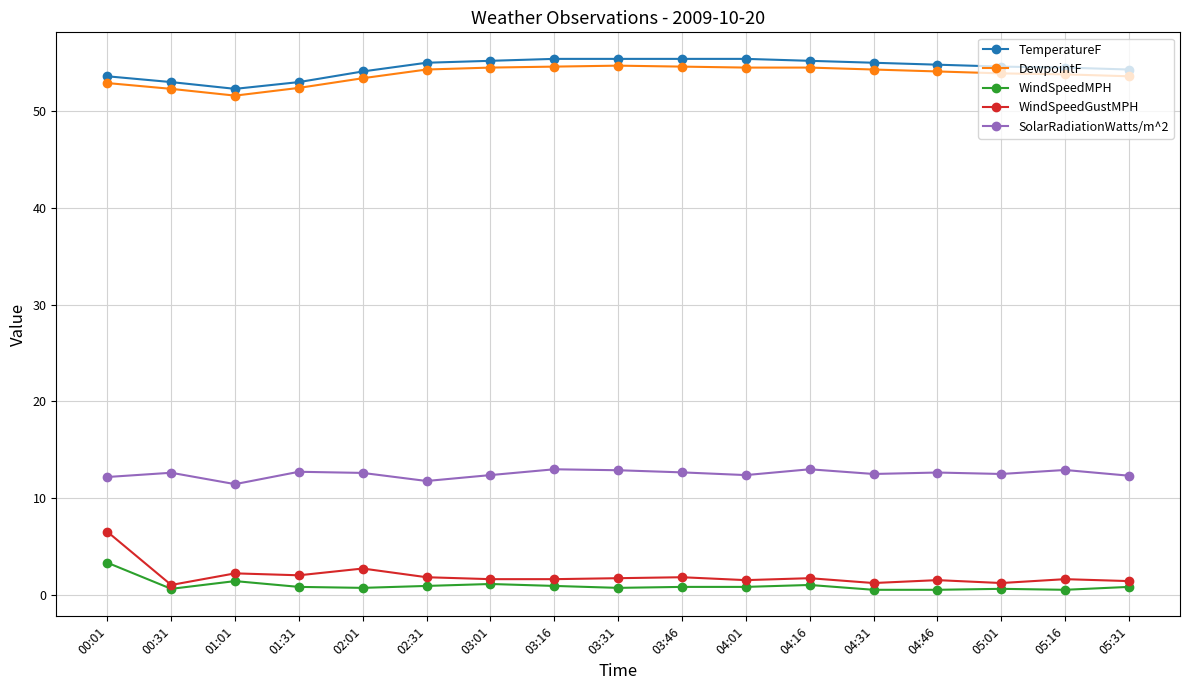

At which category is the sum across all series the highest?

00:01